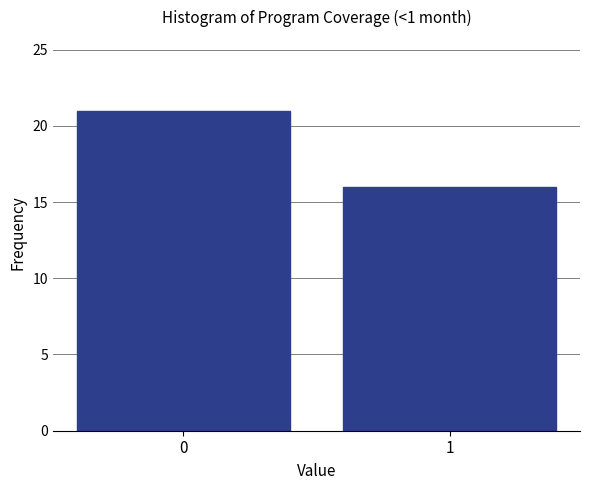

Reading left to right, transcribe all the data shown in this chart.

21	16